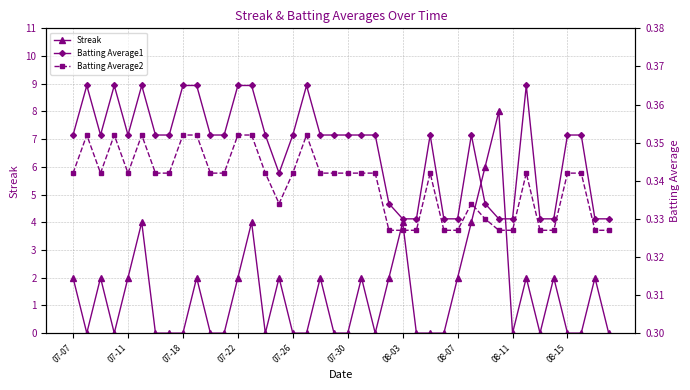

Rank the series by their maximum value, from lowest to highest.

Batting Average2, Batting Average1, Streak